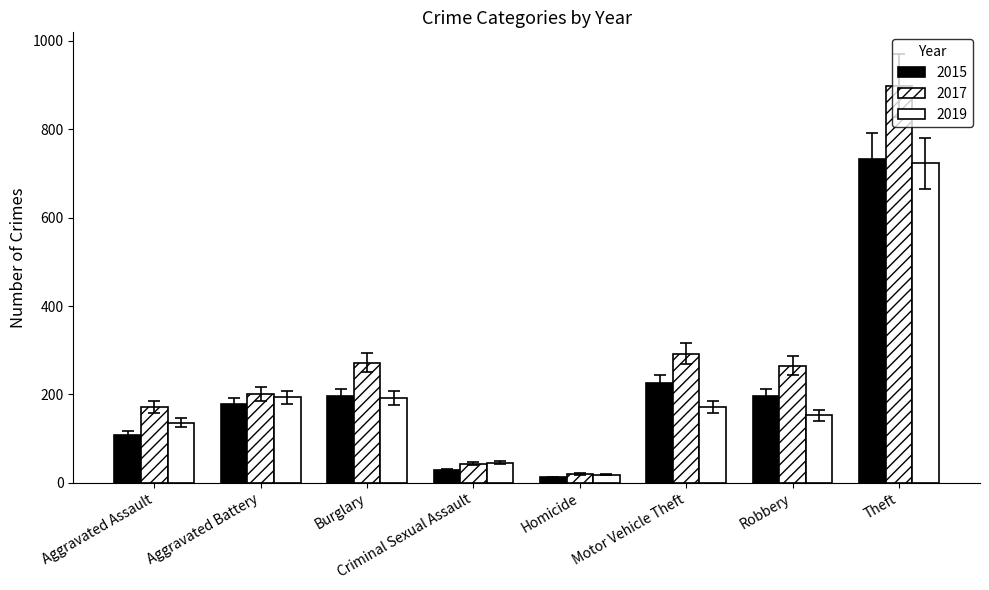

At which category is the sum across all series the highest?

Theft